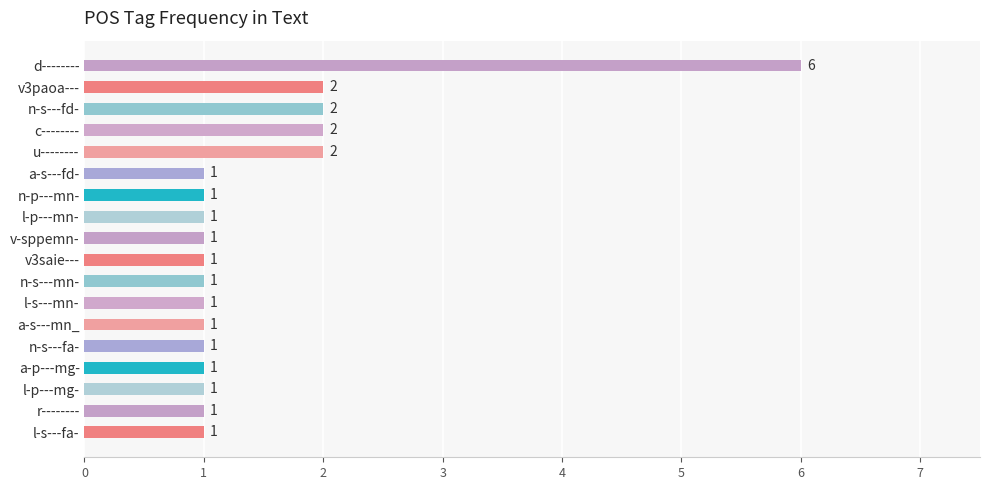

The chart shows a value of 1 at r--------. True or false?

True